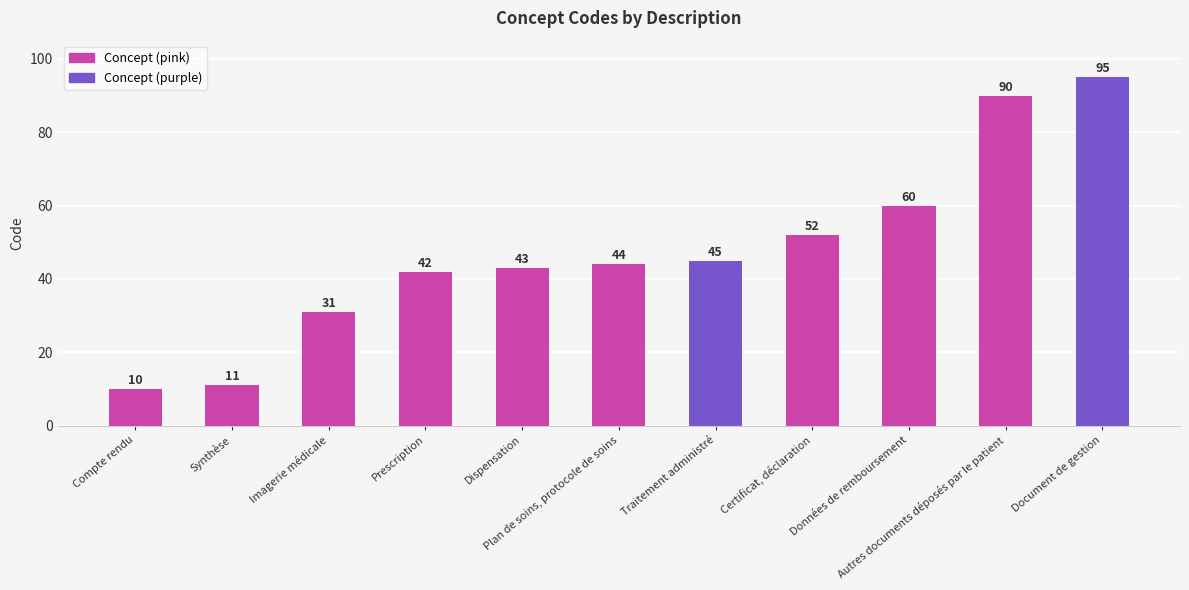

What is the label of the 1st bar from the left?

Compte rendu